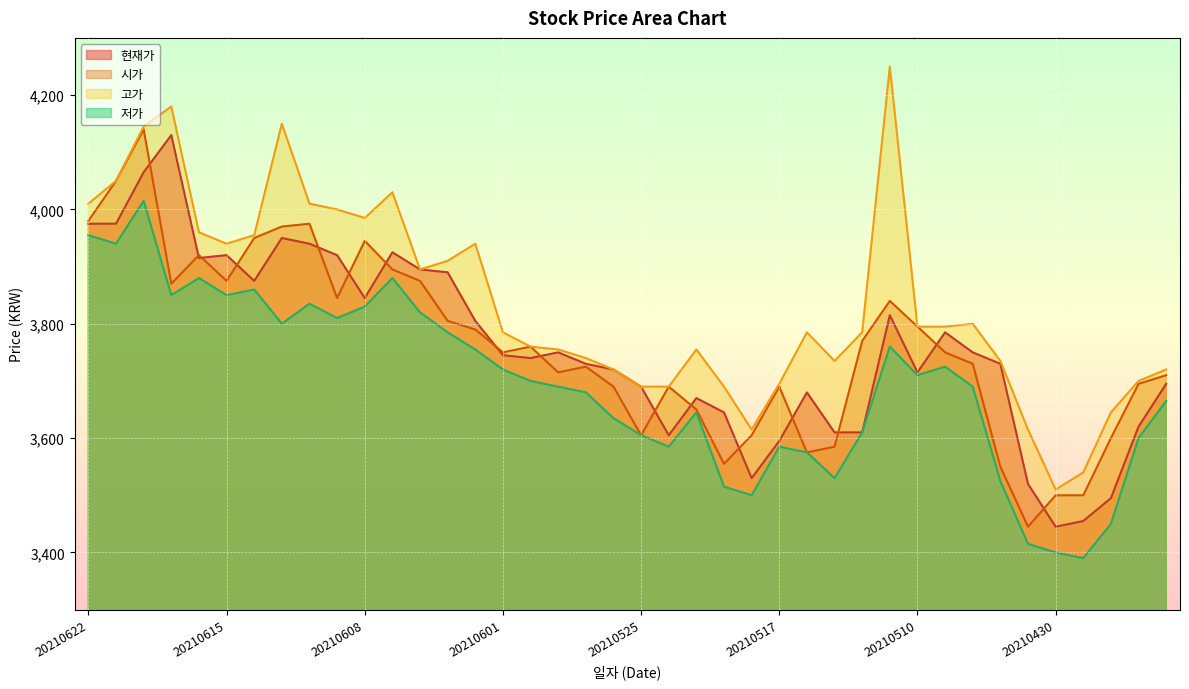

Which label corresponds to the smallest value in the chart?

20210429